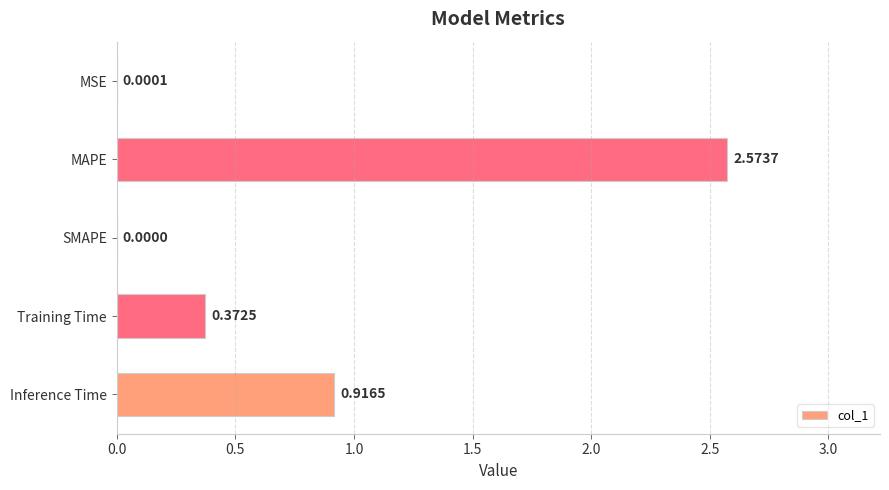

Where is the data nearest to the value 1?

Inference Time